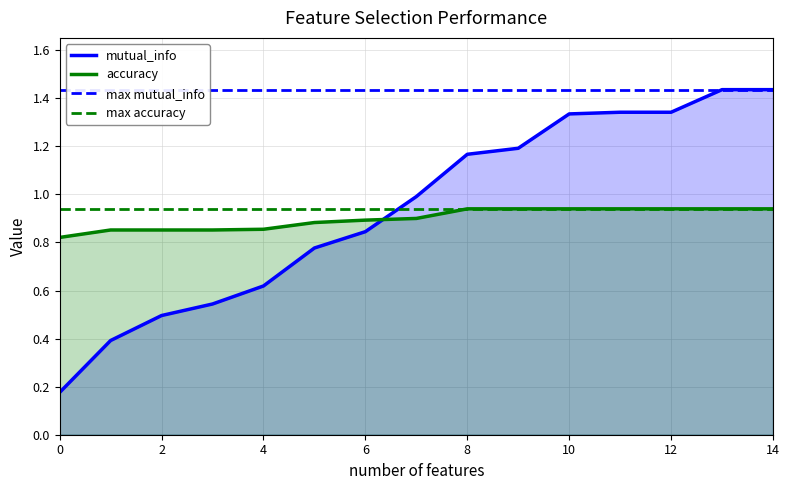

What is the value of the accuracy point at the 12th from the left?

0.9